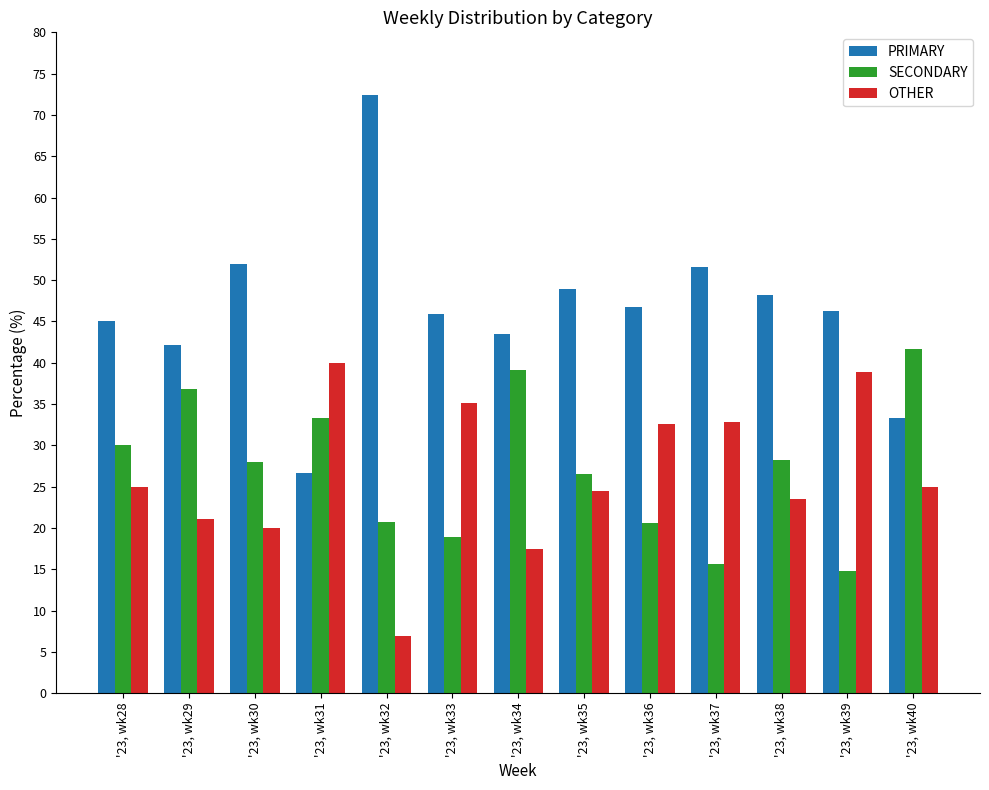

Which series has the largest total across all categories?

PRIMARY